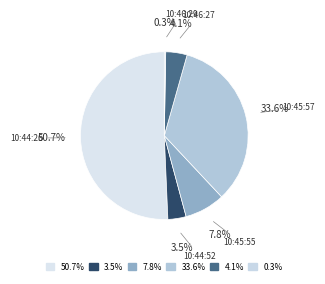

What percentage is NOT represented by 50.7%?

49.3%